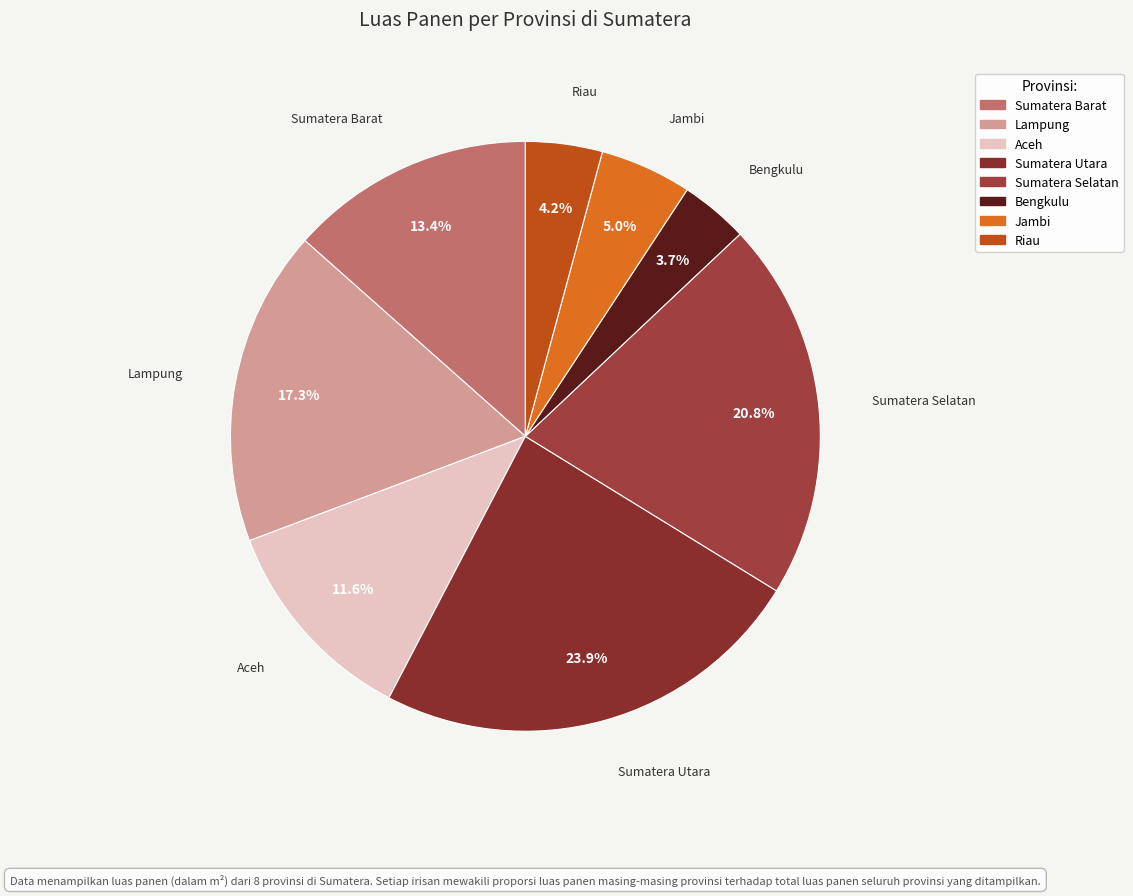

To the nearest percent, what portion does Lampung represent?

17%